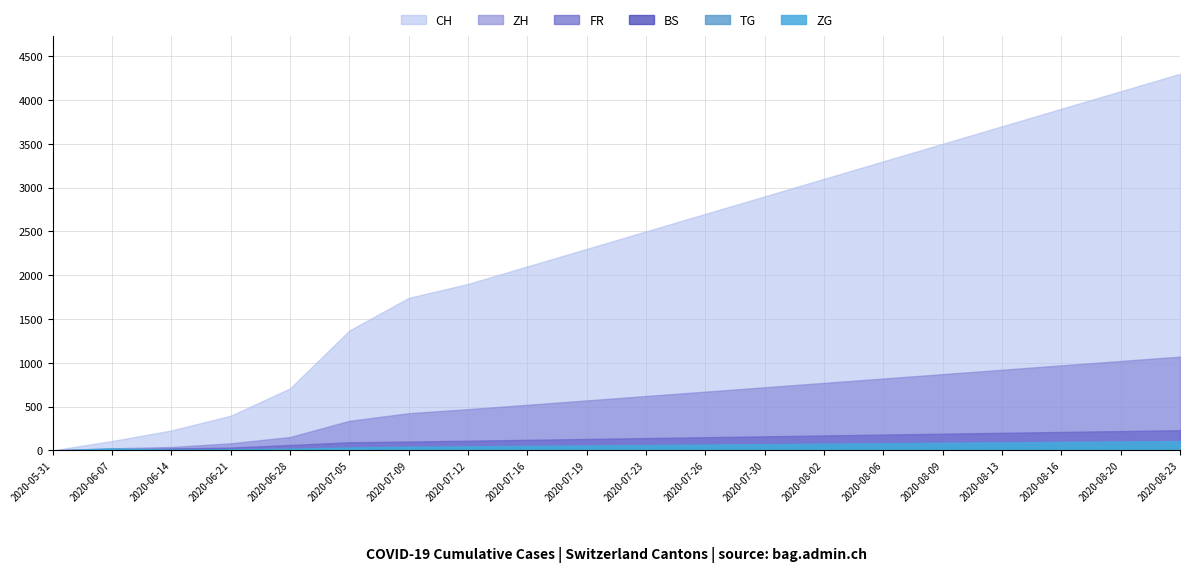

Which category has the highest value across all series?

2020-08-23